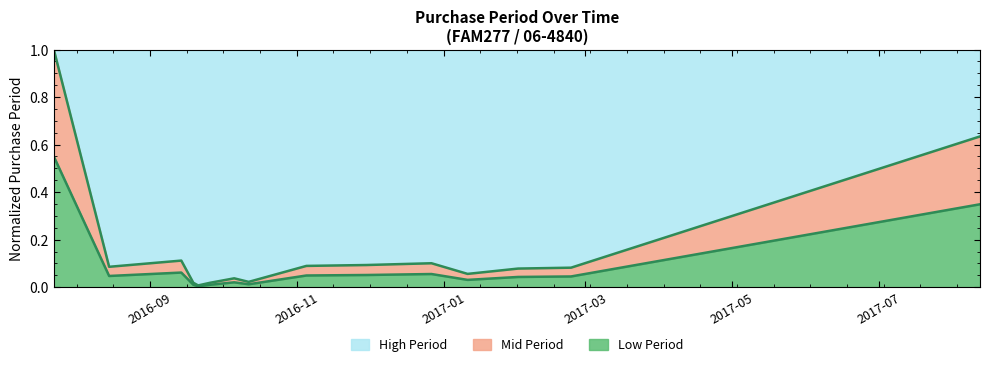

Rank the categories by value from lowest to highest.

2016-09-21, 2016-09-19, 2016-09-26, 2016-10-12, 2016-10-06, 2017-01-11, 2017-02-01, 2017-02-23, 2016-08-15, 2016-11-05, 2016-11-30, 2016-12-27, 2016-09-14, 2017-08-12, 2016-07-23